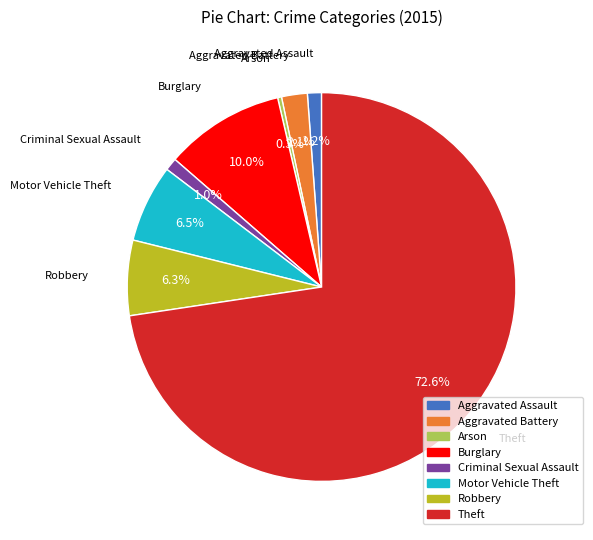

Between Criminal Sexual Assault and Theft, which is larger?

Theft